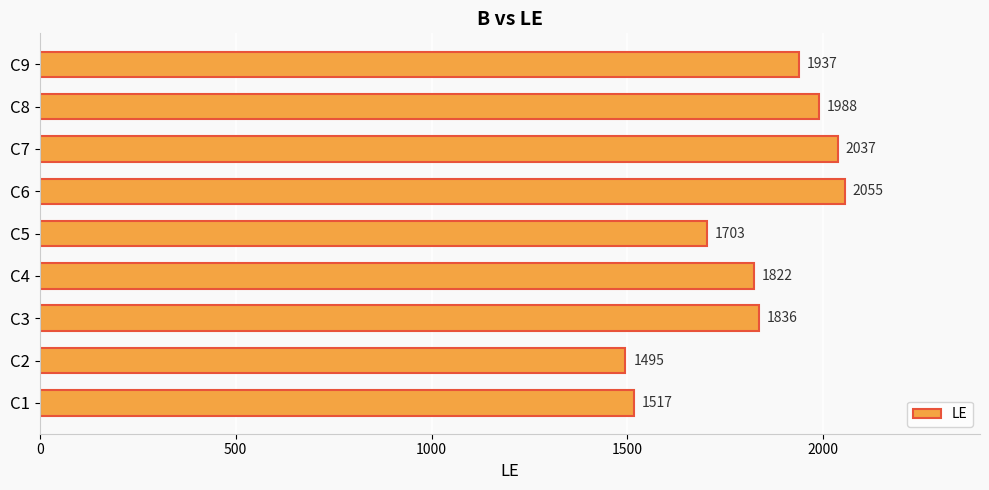

What is the smallest value displayed?

1495